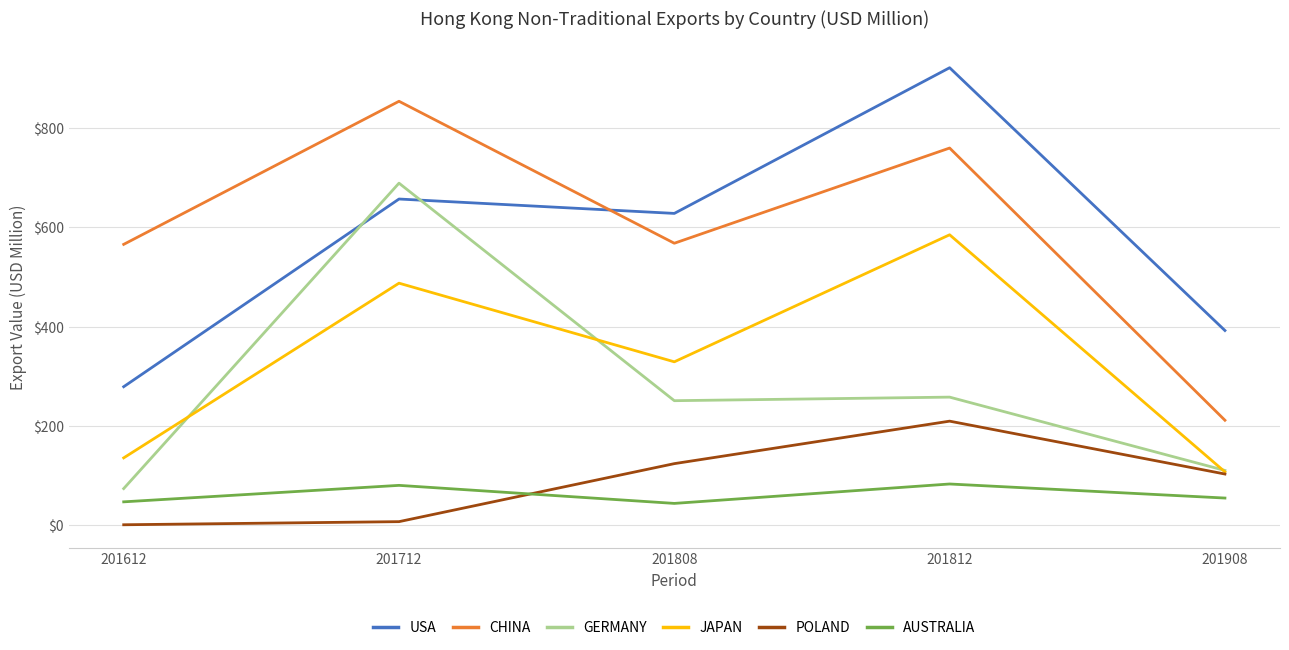

How many distinct data groups are displayed?

6